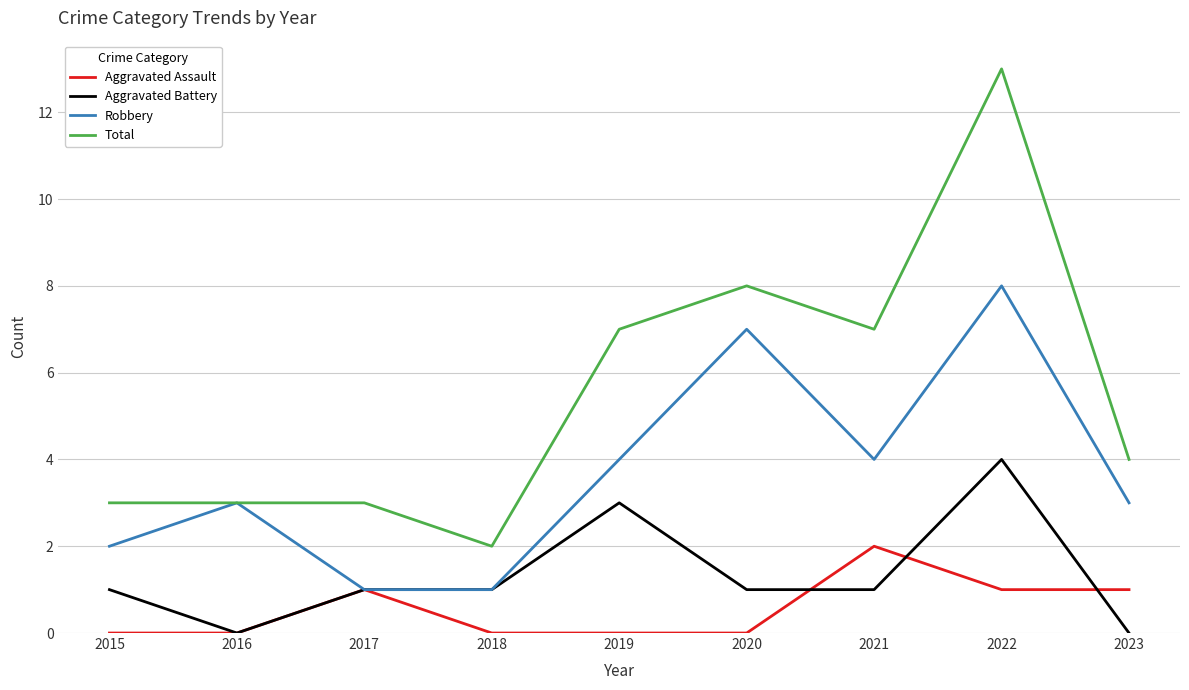

What is the total value across all series at 2015?

6